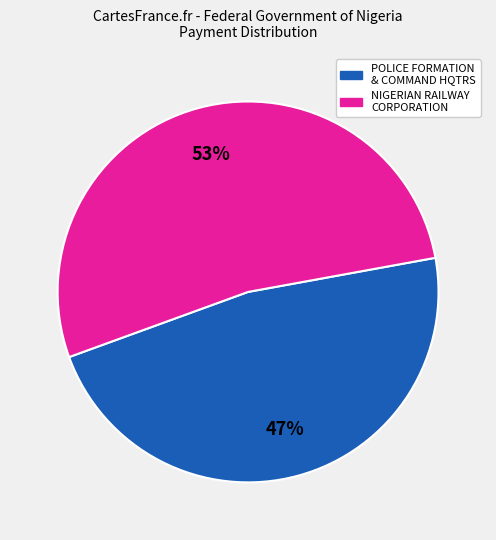

To the nearest percent, what is the average slice percentage?

50%